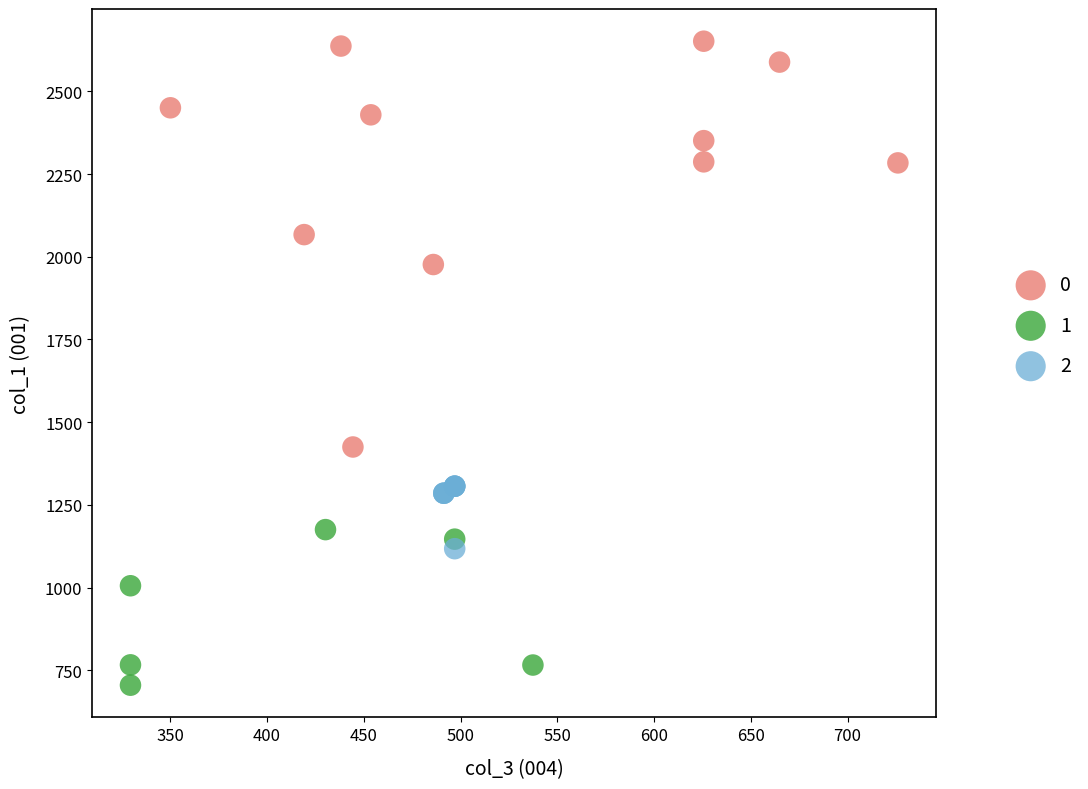

What are all the series names shown in the legend?

0, 1, 2